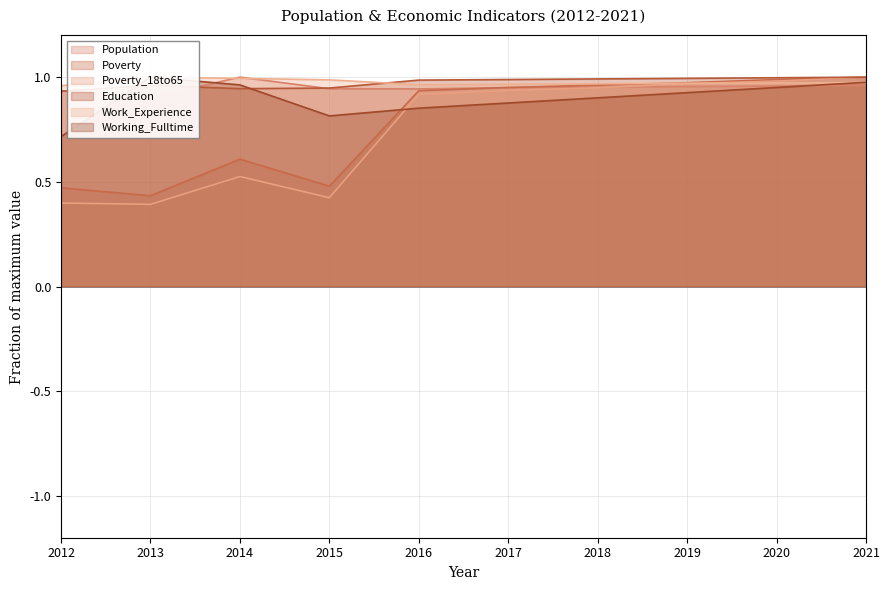

How many interior local peaks does the Work_Experience series have?

1